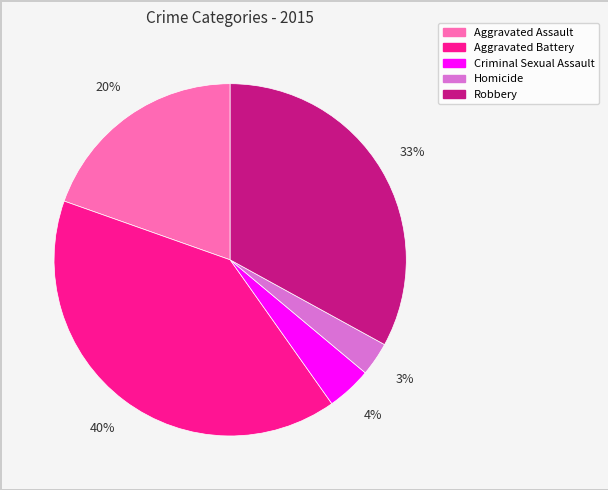

Do Aggravated Assault and Criminal Sexual Assault together represent more than half of the pie?

No